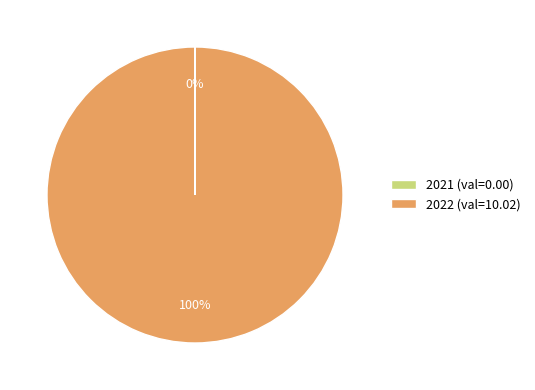

To the nearest percent, what percentage of the pie is 2022?

100%